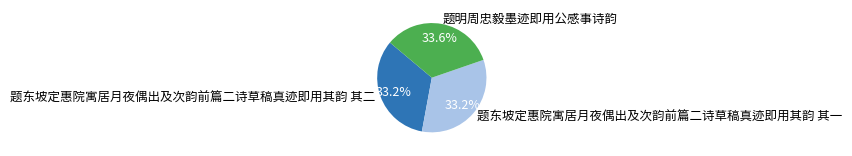

Count the number of slices in the pie.

3